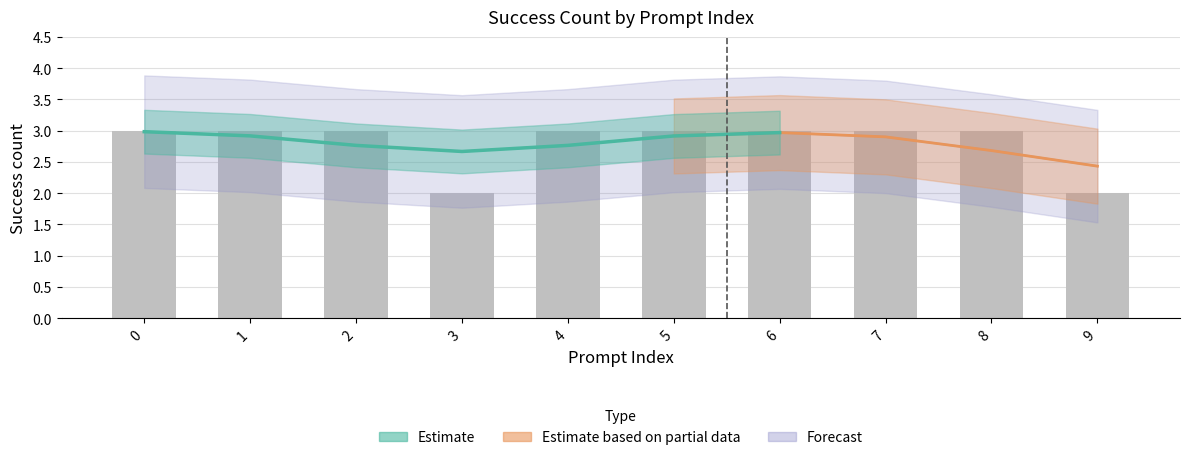

What is the smallest value displayed?

2